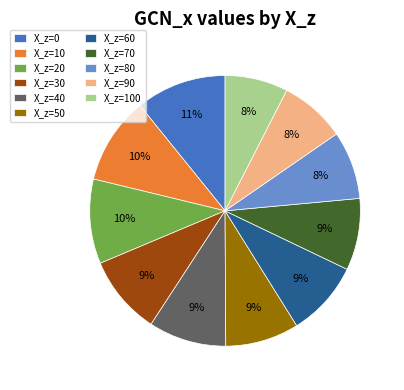

Does any single category account for the majority?

No